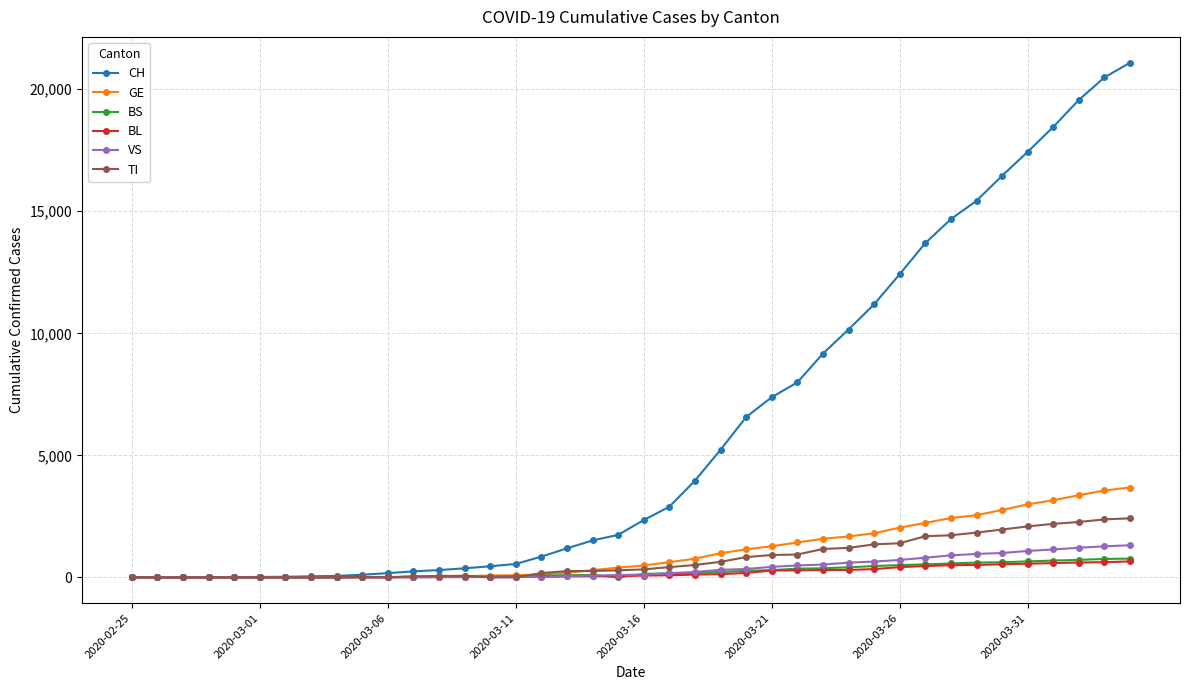

What is the greatest value displayed?

21088